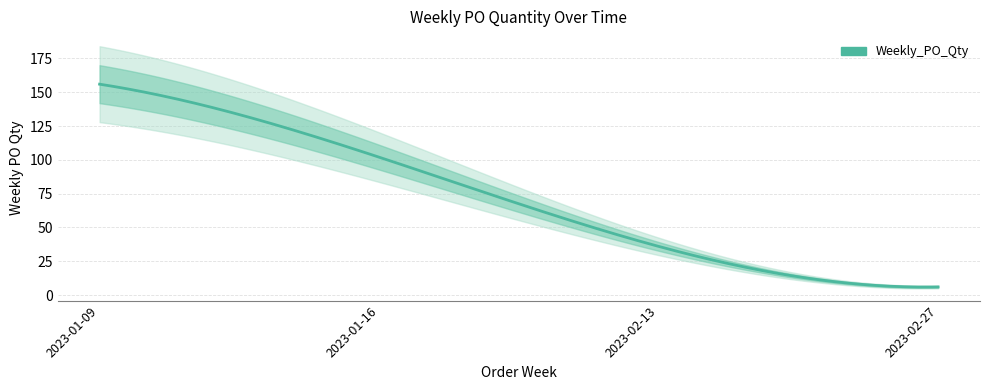

Which has a higher value, 2023-02-27 or 2023-01-16?

2023-01-16